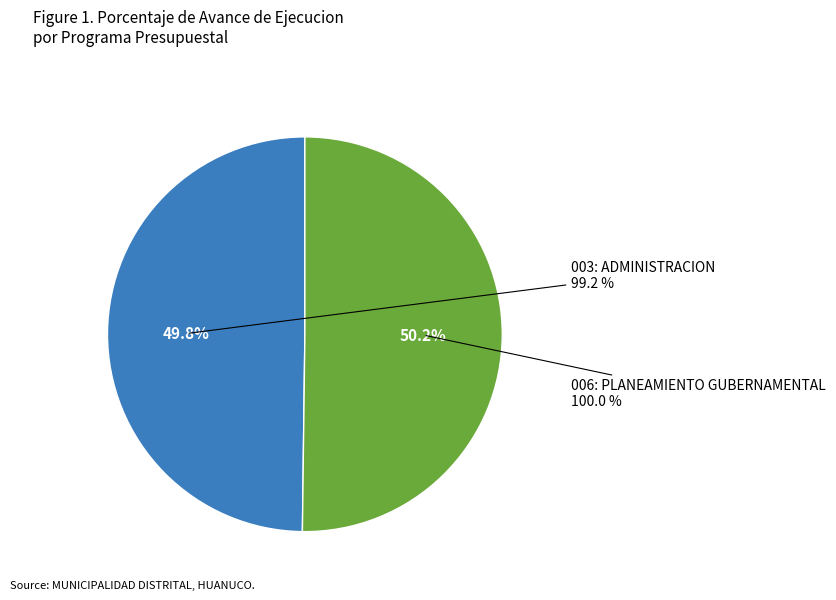

Does 006: PLANEAMIENTO GUBERNAMENTAL account for over 50% of the chart?

Yes